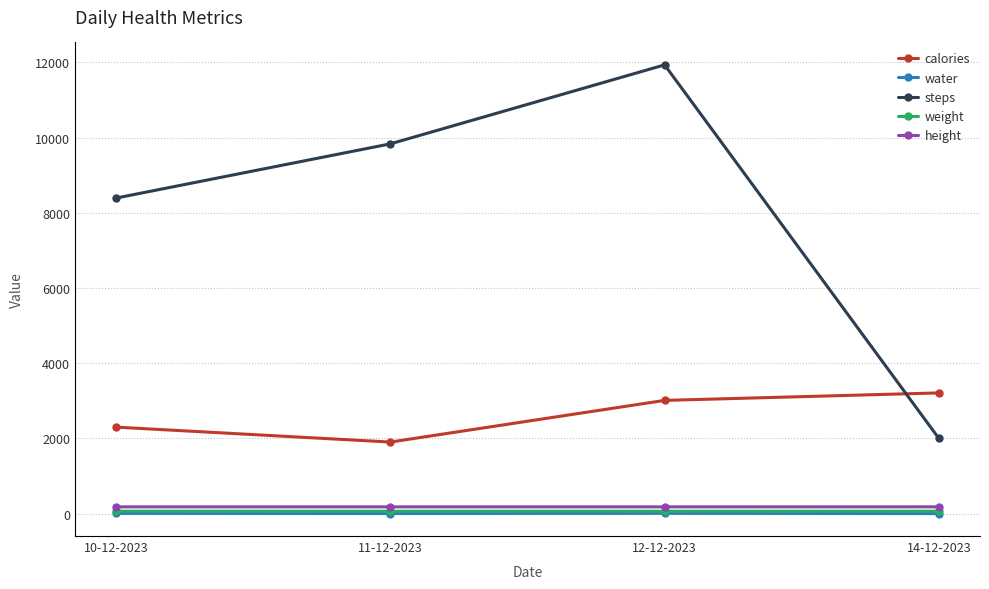

How many distinct data groups are displayed?

5